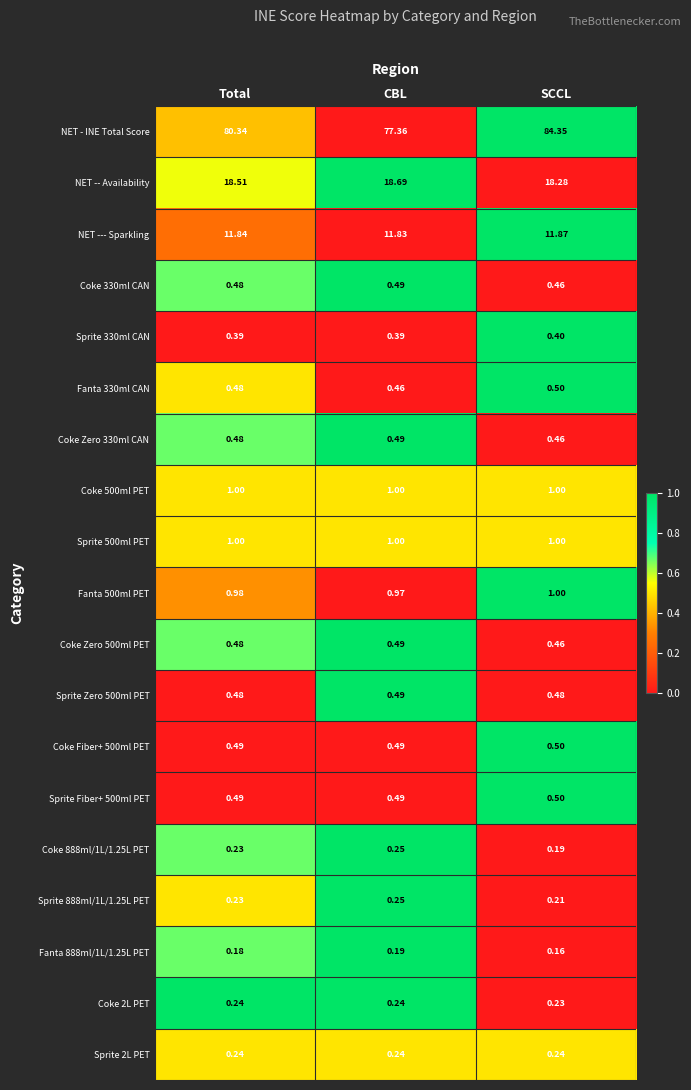

Where is NET - INE Total Score nearest to the value 80?

Total